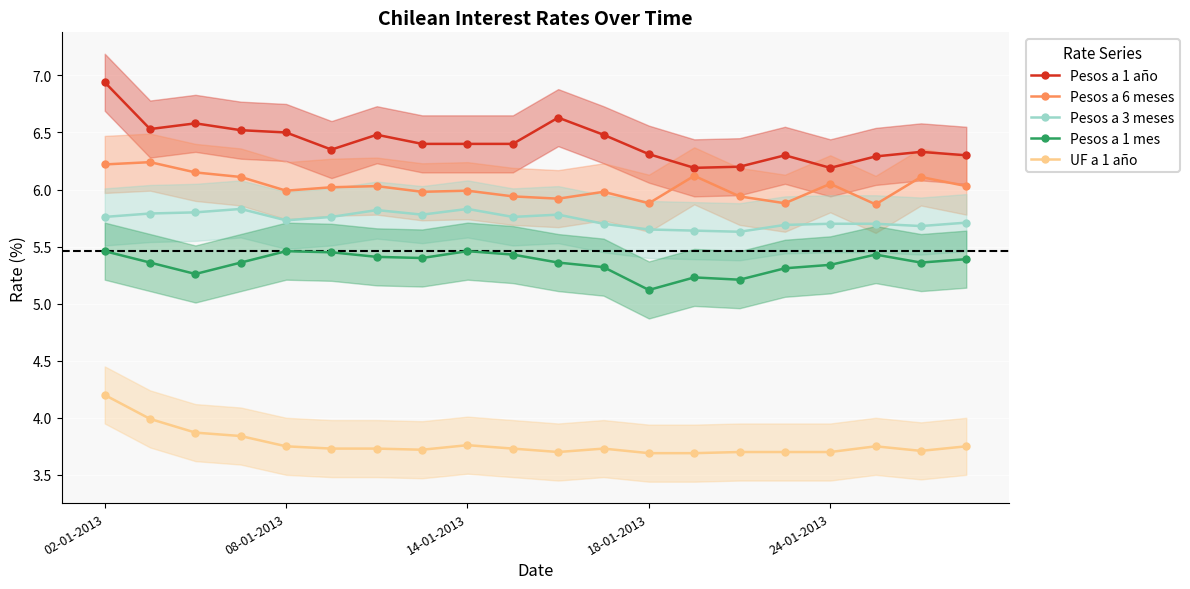

Rank the series by their maximum value, from lowest to highest.

UF a 1 año, Pesos a 1 mes, Pesos a 3 meses, Pesos a 6 meses, Pesos a 1 año